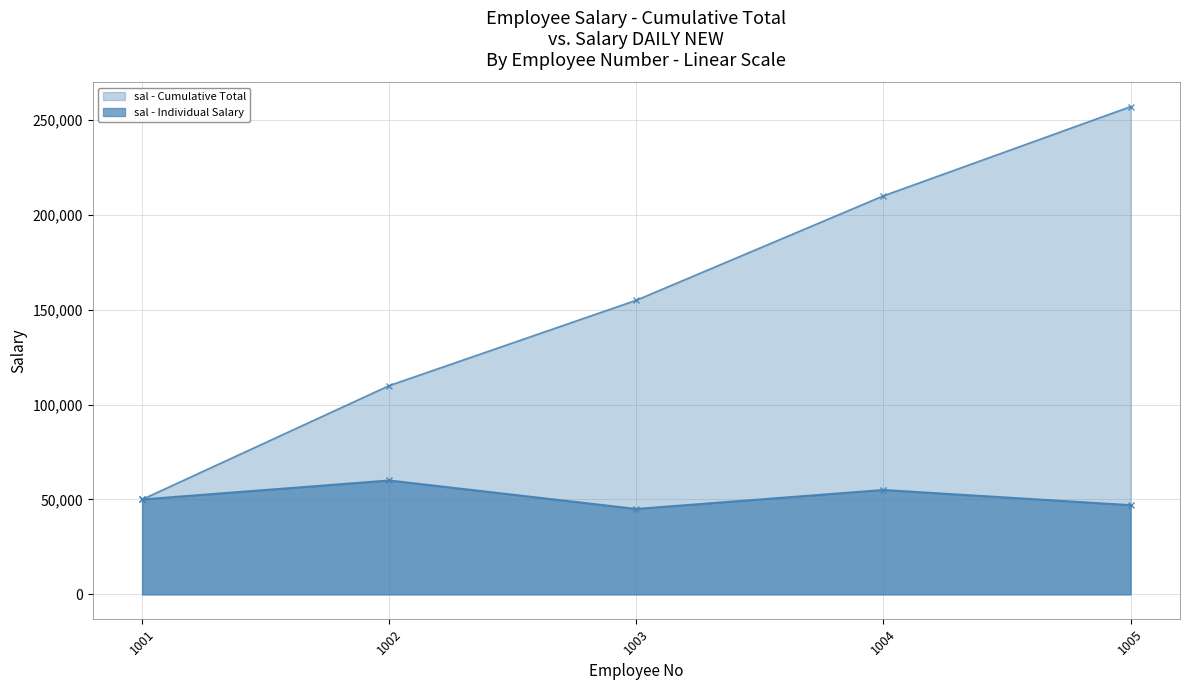

What is the value of the 4th point from the left?

55000